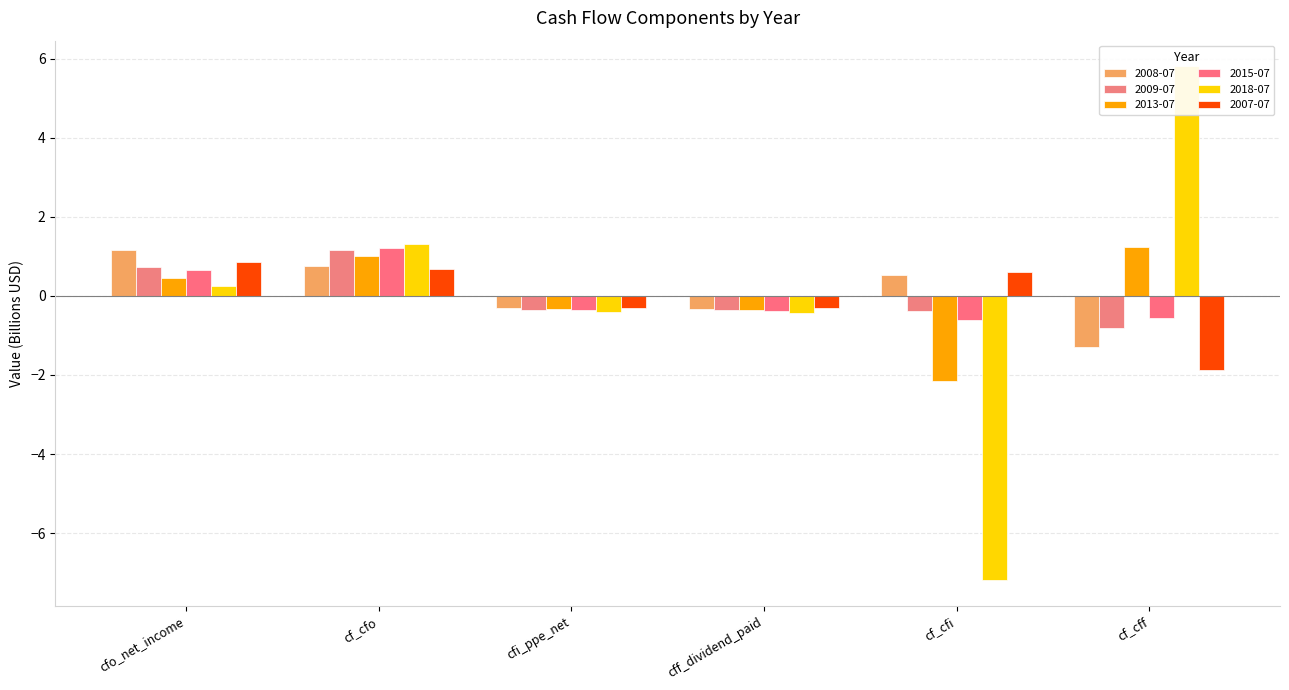

What are all the series names shown in the legend?

2008-07, 2009-07, 2013-07, 2015-07, 2018-07, 2007-07